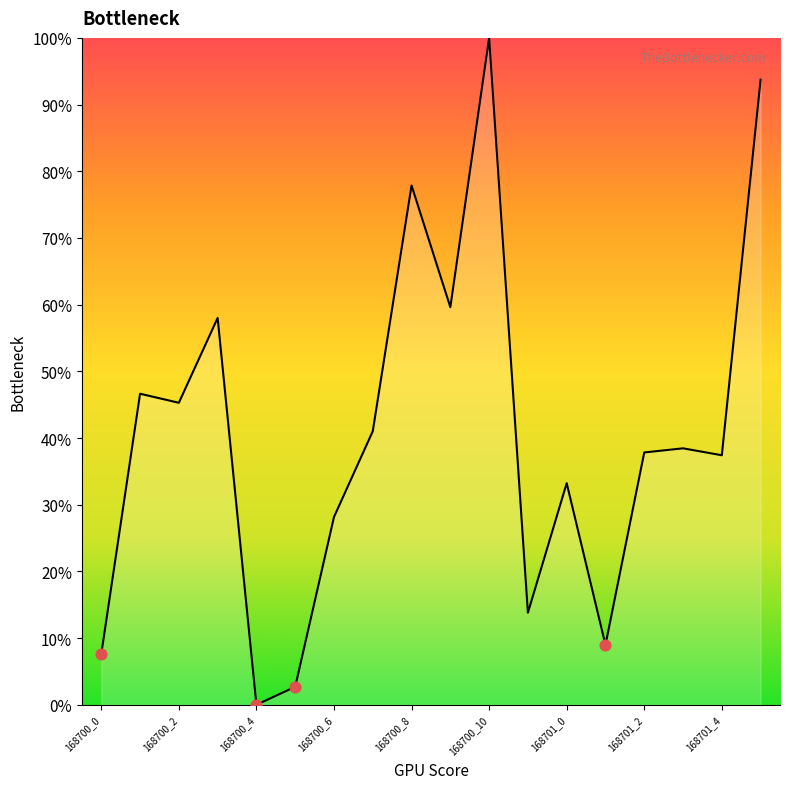

What is the difference between the maximum and minimum values?

100.0